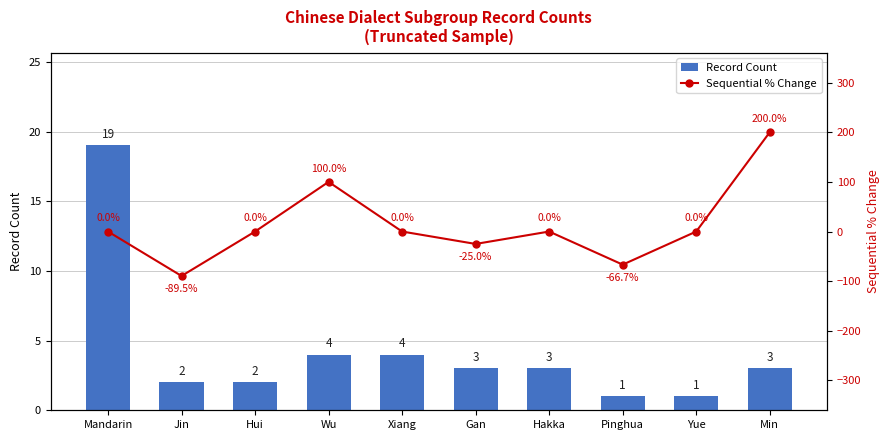

Reading right to left, list all the values displayed in this chart.

Record Count: 3.0	1.0	1.0	3.0	3.0	4.0	4.0	2.0	2.0	19.0
Sequential % Change: 200.0	0.0	-66.7	0.0	-25.0	0.0	100.0	0.0	-89.5	0.0